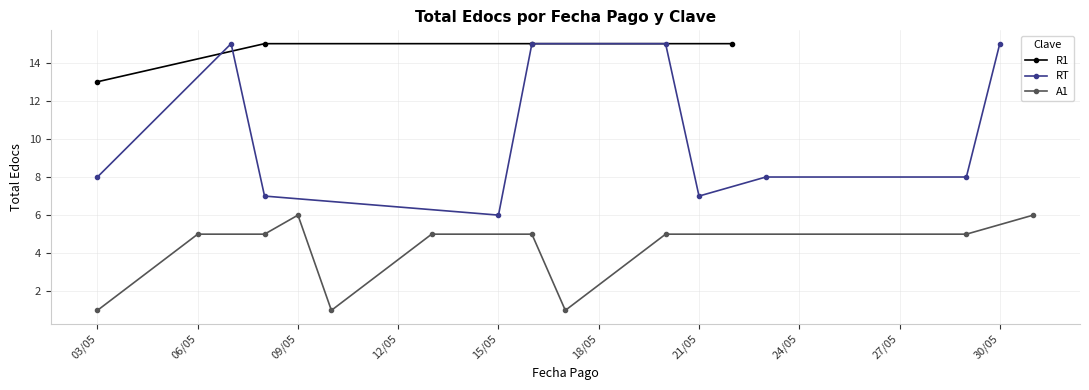

What is the difference between the second highest and second lowest values in the A1 series?

4